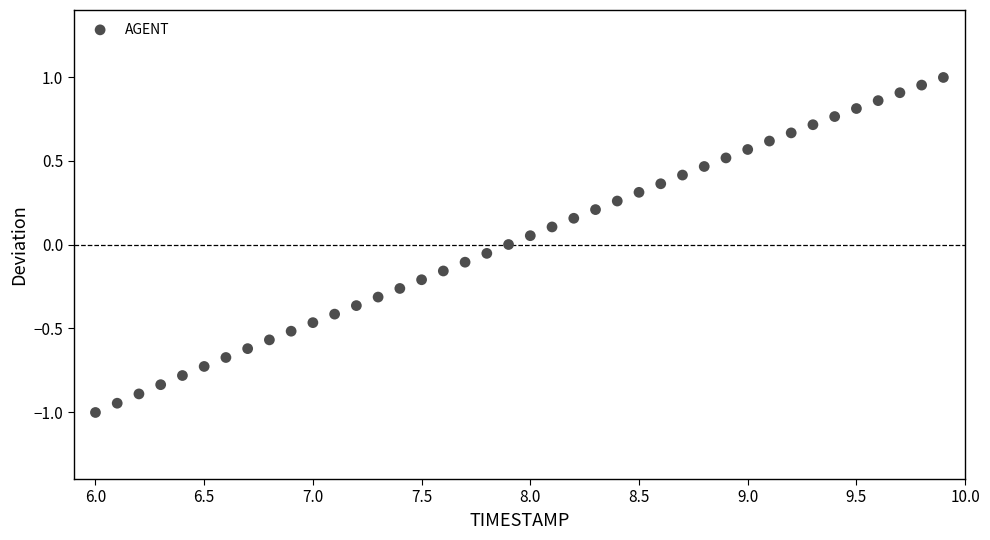

What is the range of Y values (max minus min)?

2.0